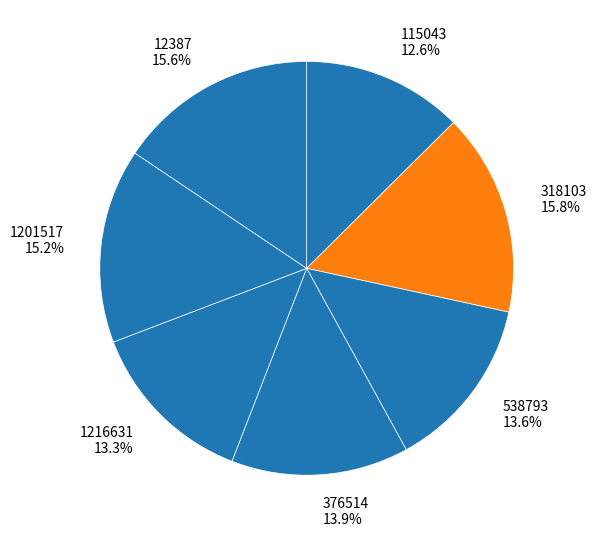

Is there a majority slice in this chart?

No